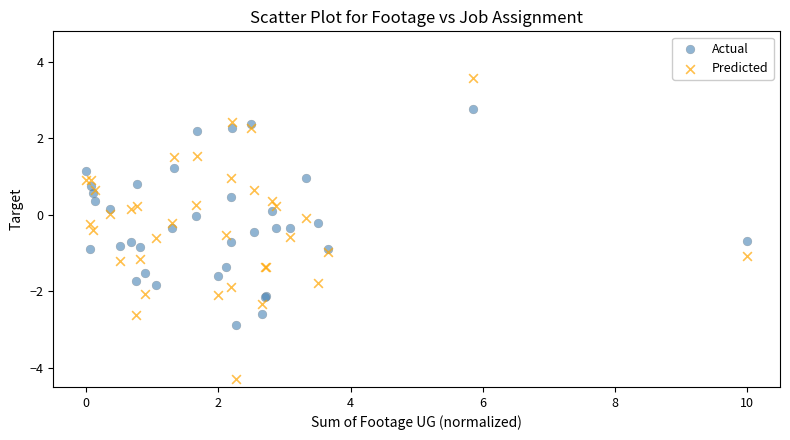

What is the X range (max minus min) for the scatter plot?

10.0